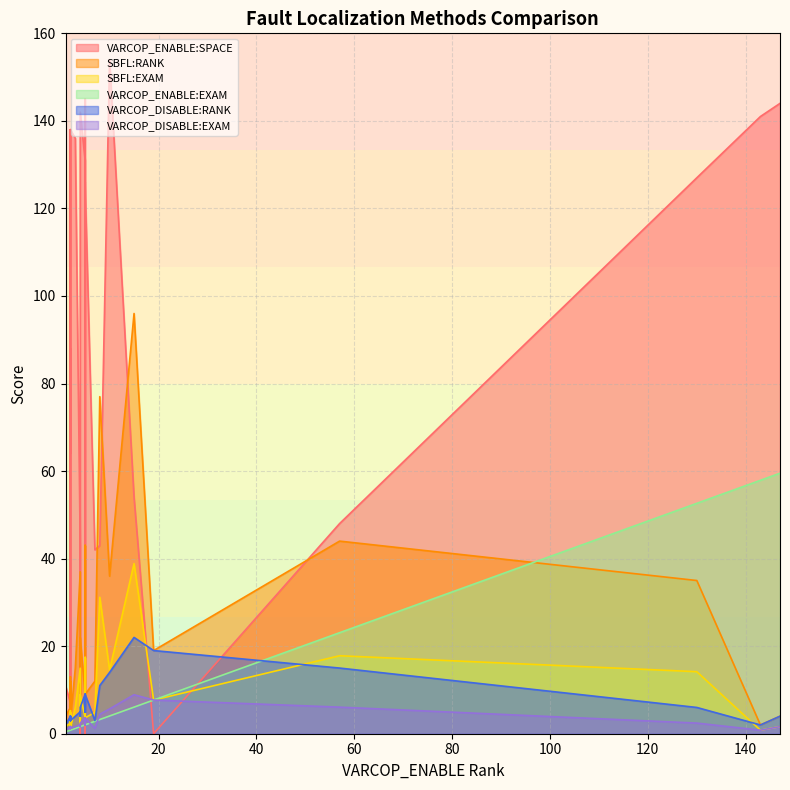

True or false: VARCOP_DISABLE:EXAM has a value of 1.5 at 8.

False